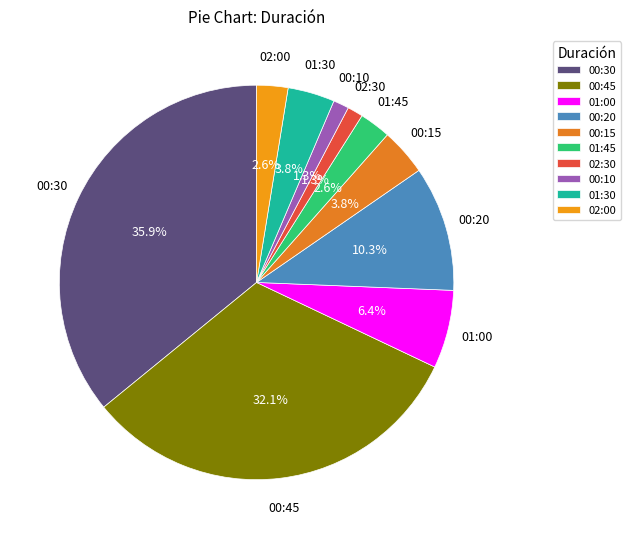

How many slices are in this pie chart?

10